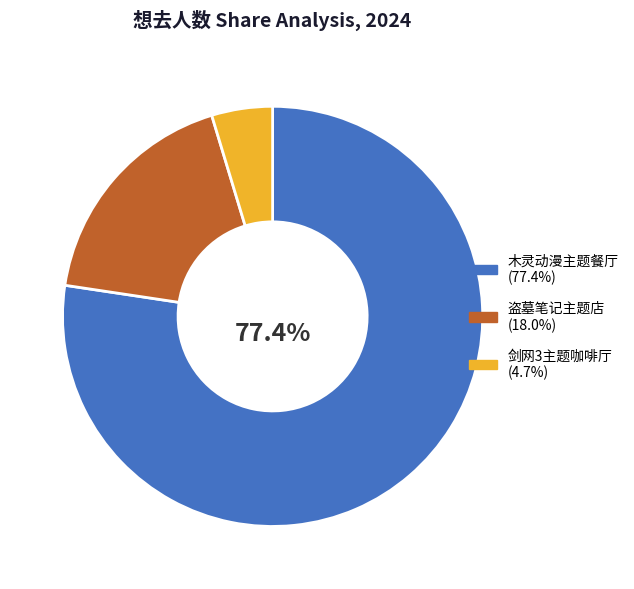

Does any single category account for the majority?

Yes